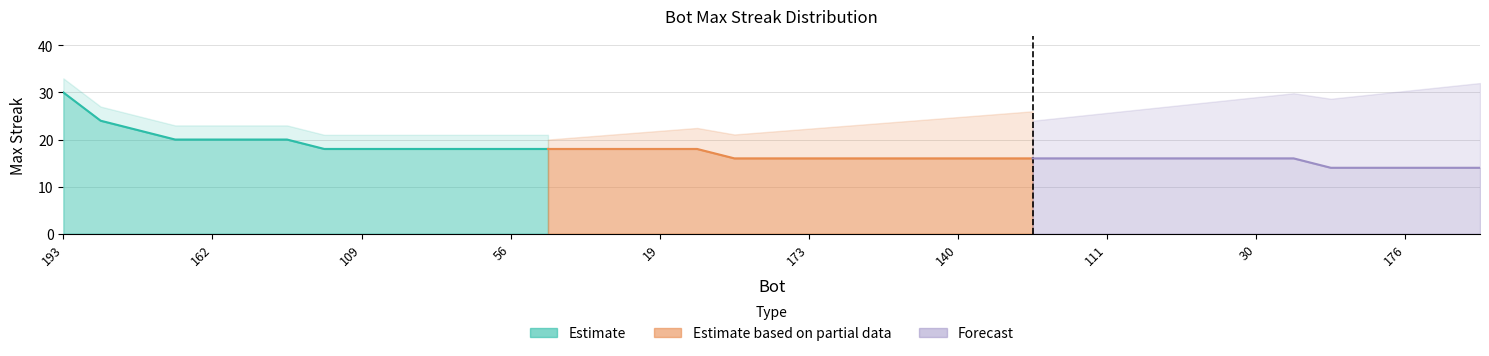

True or false: there are more than 0 points higher than both neighbors.

False